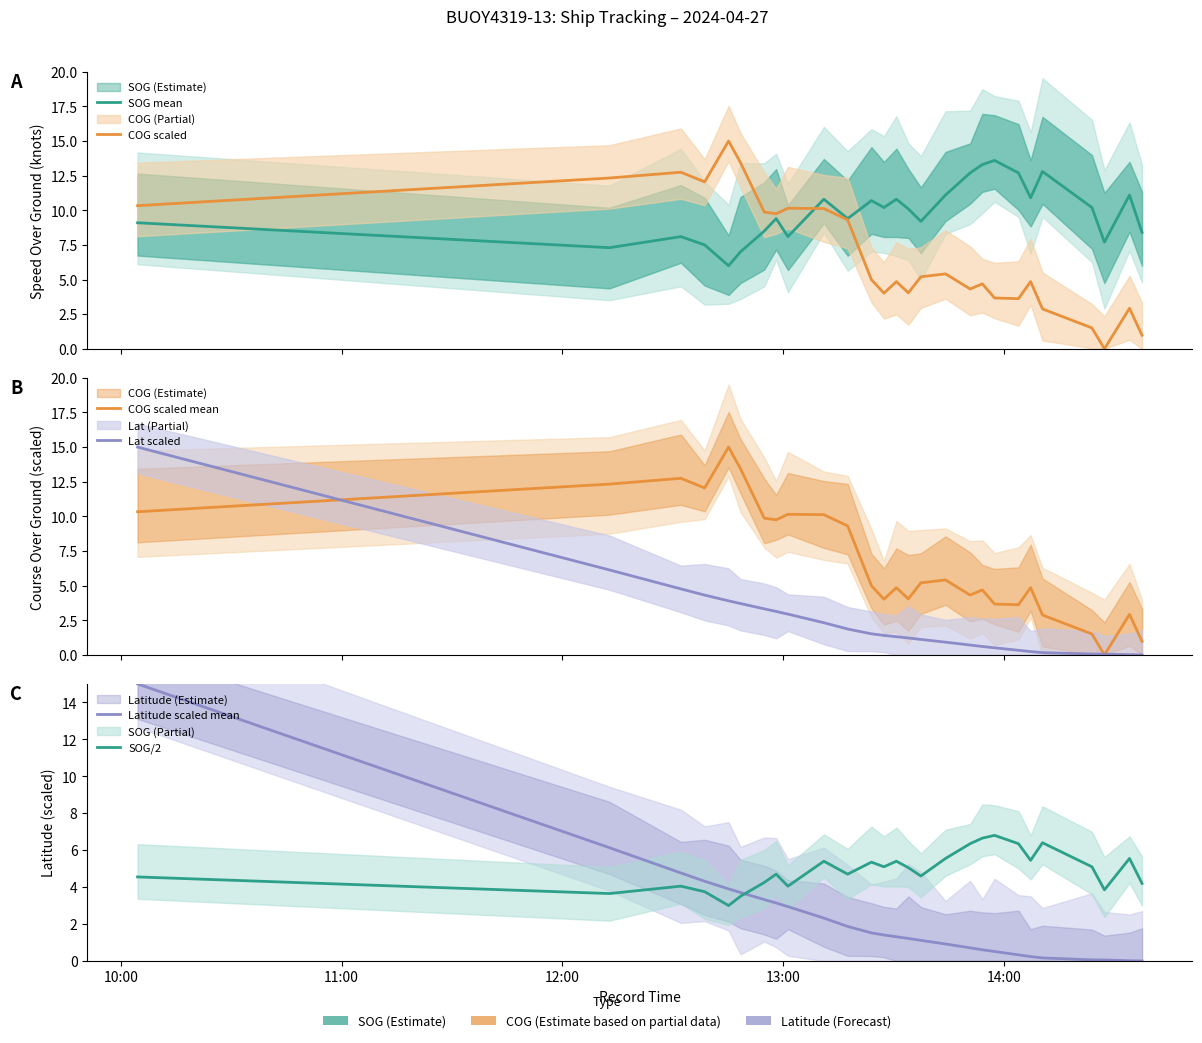

Reading left to right, transcribe all the data shown in this chart.

SOG mean: 9.1	7.3	8.1	7.5	6.0	7.0	8.5	9.4	8.1	10.8	9.4	10.7	10.2	10.8	10.1	9.2	11.1	12.7	13.3	13.6	12.7	10.9	12.8	10.2	7.7	11.1	8.4
COG scaled: 10.3	12.3	12.7	12.1	15.0	13.4	9.9	9.8	10.1	10.1	9.3	5.0	4.0	4.9	4.0	5.2	5.4	4.3	4.7	3.7	3.6	4.9	2.9	1.5	0.0	2.9	1.0
COG scaled mean: 10.3	12.3	12.7	12.1	15.0	13.4	9.9	9.8	10.1	10.1	9.3	5.0	4.0	4.9	4.0	5.2	5.4	4.3	4.7	3.7	3.6	4.9	2.9	1.5	0.0	2.9	1.0
Lat scaled: 15.0	6.1	4.8	4.3	3.9	3.7	3.3	3.1	2.9	2.3	1.9	1.5	1.4	1.3	1.2	1.1	0.9	0.7	0.6	0.5	0.3	0.2	0.2	0.1	0.1	0.0	0.0
Latitude scaled mean: 15.0	6.1	4.8	4.3	3.9	3.7	3.3	3.1	2.9	2.3	1.9	1.5	1.4	1.3	1.2	1.1	0.9	0.7	0.6	0.5	0.3	0.2	0.2	0.1	0.1	0.0	0.0
SOG/2: 4.5	3.6	4.0	3.8	3.0	3.5	4.2	4.7	4.0	5.4	4.7	5.3	5.1	5.4	5.0	4.6	5.5	6.3	6.7	6.8	6.3	5.5	6.4	5.1	3.9	5.5	4.2